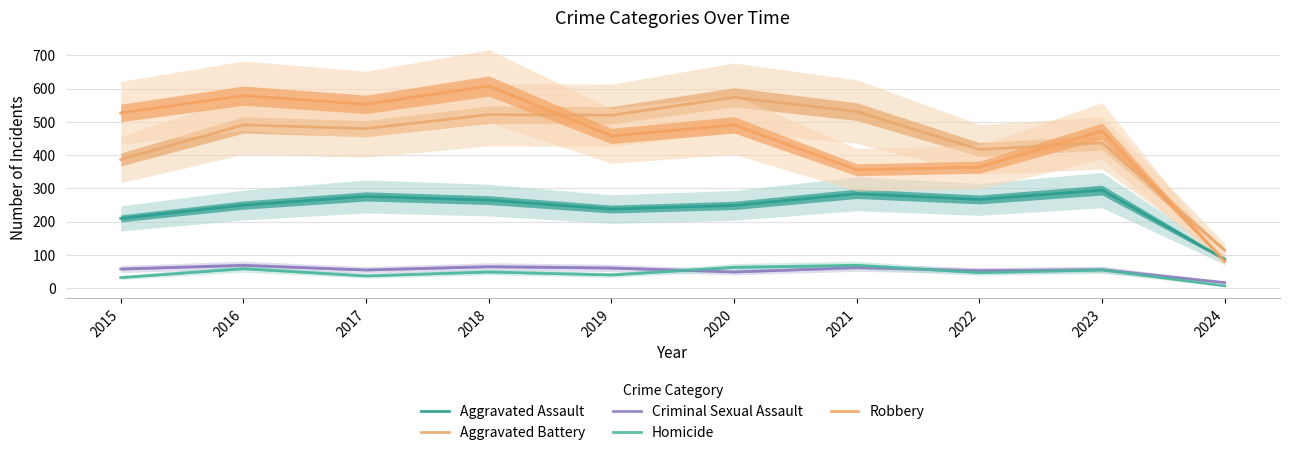

What is the value of the Robbery point at the 10th from the left?

81